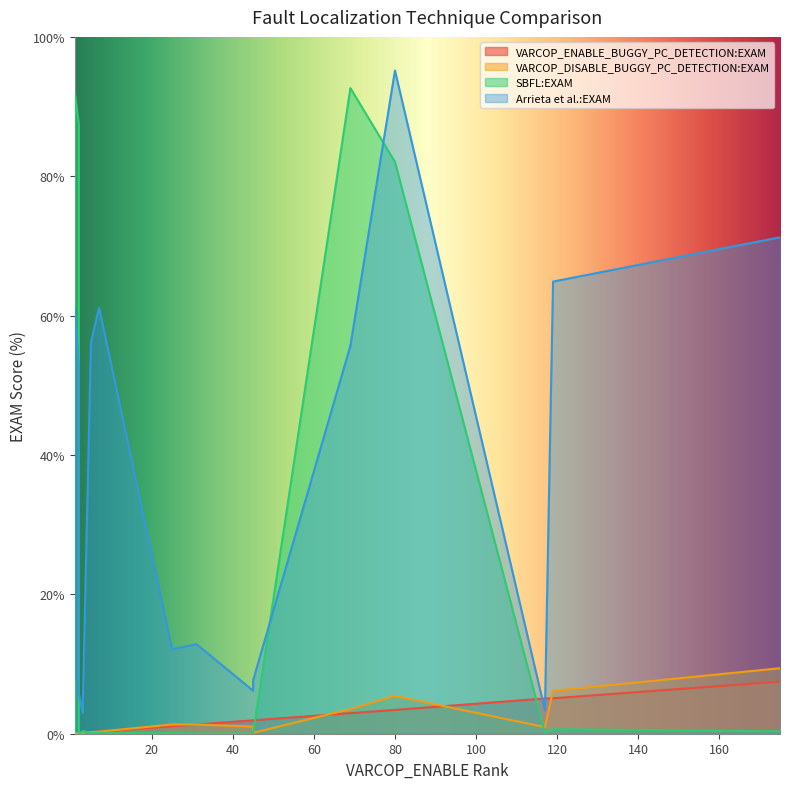

How many values in the VARCOP_ENABLE_BUGGY_PC_DETECTION:EXAM series exceed 1?

10